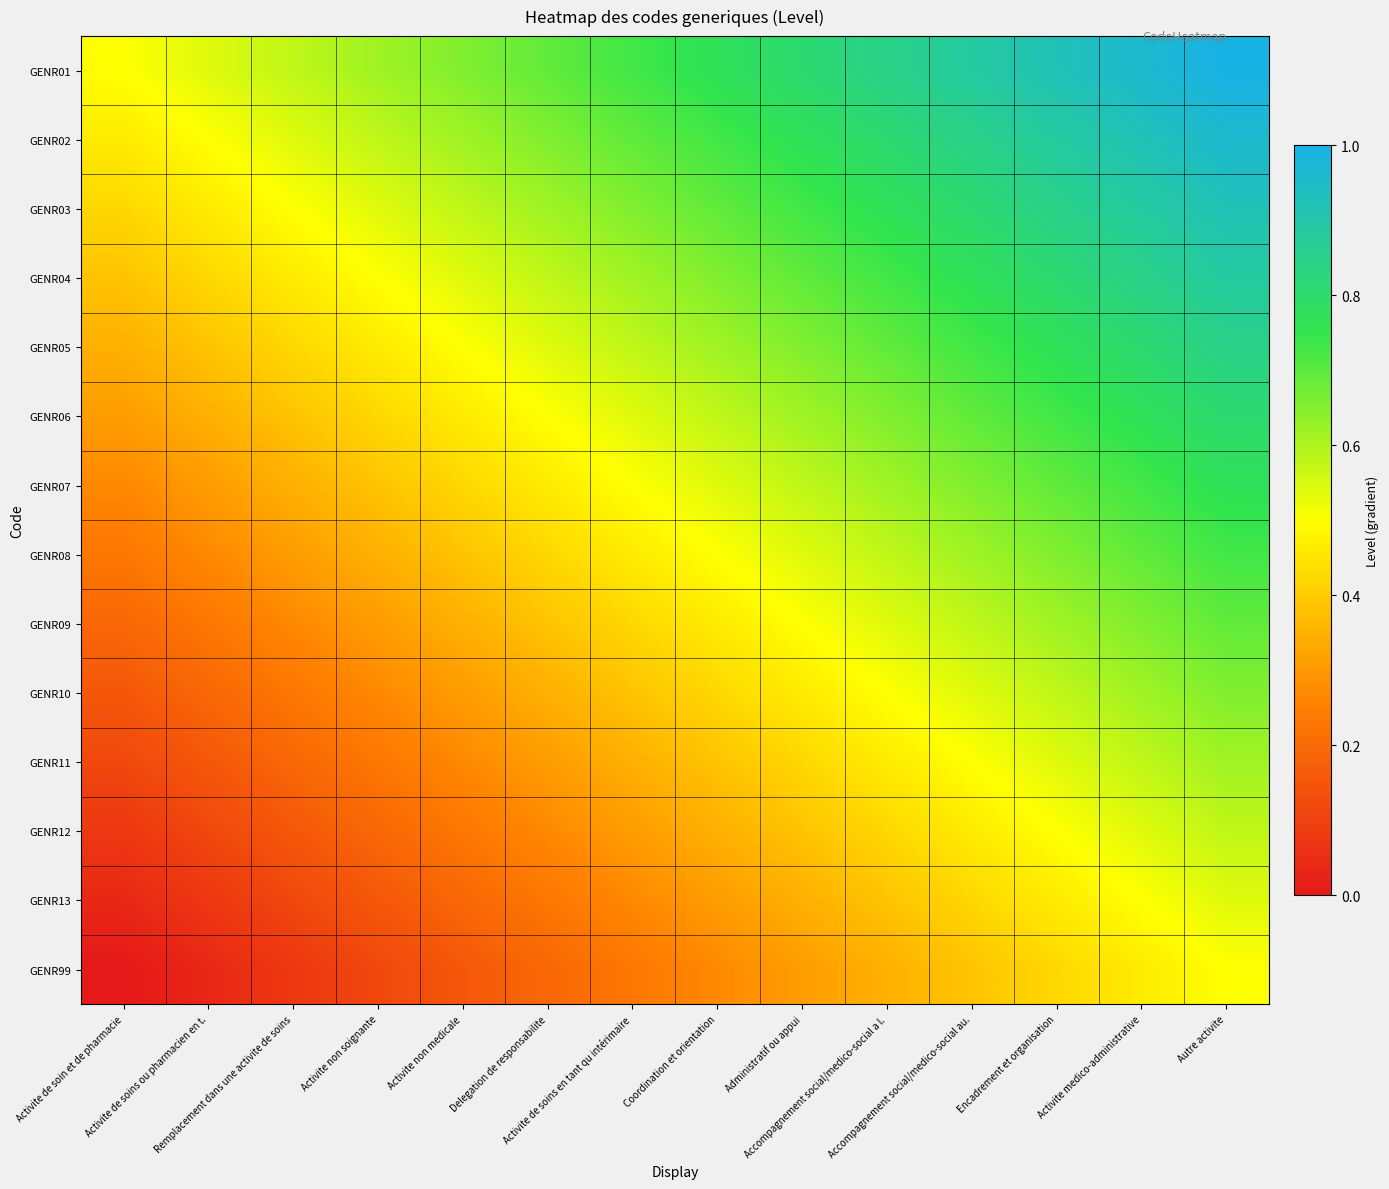

Reading left to right, extract all data points from this chart.

GENR01: Activite de soin et de pharmacie=0.5	Activite de soins ou pharmacien en t.=0.5	Remplacement dans une activite de soins=0.6	Activite non soignante=0.6	Activite non medicale=0.7	Delegation de responsabilite=0.7	Activite de soins en tant qu intérimaire=0.7	Coordination et orientation=0.8	Administratif ou appui=0.8	Accompagnement social/medico-social a l.=0.8	Accompagnement social/medico-social au.=0.9	Encadrement et organisation=0.9	Activite medico-administrative=1.0	Autre activite=1.0
GENR02: Activite de soin et de pharmacie=0.5	Activite de soins ou pharmacien en t.=0.5	Remplacement dans une activite de soins=0.5	Activite non soignante=0.6	Activite non medicale=0.6	Delegation de responsabilite=0.7	Activite de soins en tant qu intérimaire=0.7	Coordination et orientation=0.7	Administratif ou appui=0.8	Accompagnement social/medico-social a l.=0.8	Accompagnement social/medico-social au.=0.8	Encadrement et organisation=0.9	Activite medico-administrative=0.9	Autre activite=1.0
GENR03: Activite de soin et de pharmacie=0.4	Activite de soins ou pharmacien en t.=0.5	Remplacement dans une activite de soins=0.5	Activite non soignante=0.5	Activite non medicale=0.6	Delegation de responsabilite=0.6	Activite de soins en tant qu intérimaire=0.7	Coordination et orientation=0.7	Administratif ou appui=0.7	Accompagnement social/medico-social a l.=0.8	Accompagnement social/medico-social au.=0.8	Encadrement et organisation=0.8	Activite medico-administrative=0.9	Autre activite=0.9
GENR04: Activite de soin et de pharmacie=0.4	Activite de soins ou pharmacien en t.=0.4	Remplacement dans une activite de soins=0.5	Activite non soignante=0.5	Activite non medicale=0.5	Delegation de responsabilite=0.6	Activite de soins en tant qu intérimaire=0.6	Coordination et orientation=0.7	Administratif ou appui=0.7	Accompagnement social/medico-social a l.=0.7	Accompagnement social/medico-social au.=0.8	Encadrement et organisation=0.8	Activite medico-administrative=0.8	Autre activite=0.9
GENR05: Activite de soin et de pharmacie=0.3	Activite de soins ou pharmacien en t.=0.4	Remplacement dans une activite de soins=0.4	Activite non soignante=0.5	Activite non medicale=0.5	Delegation de responsabilite=0.5	Activite de soins en tant qu intérimaire=0.6	Coordination et orientation=0.6	Administratif ou appui=0.7	Accompagnement social/medico-social a l.=0.7	Accompagnement social/medico-social au.=0.7	Encadrement et organisation=0.8	Activite medico-administrative=0.8	Autre activite=0.8
GENR06: Activite de soin et de pharmacie=0.3	Activite de soins ou pharmacien en t.=0.3	Remplacement dans une activite de soins=0.4	Activite non soignante=0.4	Activite non medicale=0.5	Delegation de responsabilite=0.5	Activite de soins en tant qu intérimaire=0.5	Coordination et orientation=0.6	Administratif ou appui=0.6	Accompagnement social/medico-social a l.=0.7	Accompagnement social/medico-social au.=0.7	Encadrement et organisation=0.7	Activite medico-administrative=0.8	Autre activite=0.8
GENR07: Activite de soin et de pharmacie=0.3	Activite de soins ou pharmacien en t.=0.3	Remplacement dans une activite de soins=0.3	Activite non soignante=0.4	Activite non medicale=0.4	Delegation de responsabilite=0.5	Activite de soins en tant qu intérimaire=0.5	Coordination et orientation=0.5	Administratif ou appui=0.6	Accompagnement social/medico-social a l.=0.6	Accompagnement social/medico-social au.=0.7	Encadrement et organisation=0.7	Activite medico-administrative=0.7	Autre activite=0.8
GENR08: Activite de soin et de pharmacie=0.2	Activite de soins ou pharmacien en t.=0.3	Remplacement dans une activite de soins=0.3	Activite non soignante=0.3	Activite non medicale=0.4	Delegation de responsabilite=0.4	Activite de soins en tant qu intérimaire=0.5	Coordination et orientation=0.5	Administratif ou appui=0.5	Accompagnement social/medico-social a l.=0.6	Accompagnement social/medico-social au.=0.6	Encadrement et organisation=0.7	Activite medico-administrative=0.7	Autre activite=0.7
GENR09: Activite de soin et de pharmacie=0.2	Activite de soins ou pharmacien en t.=0.2	Remplacement dans une activite de soins=0.3	Activite non soignante=0.3	Activite non medicale=0.3	Delegation de responsabilite=0.4	Activite de soins en tant qu intérimaire=0.4	Coordination et orientation=0.5	Administratif ou appui=0.5	Accompagnement social/medico-social a l.=0.5	Accompagnement social/medico-social au.=0.6	Encadrement et organisation=0.6	Activite medico-administrative=0.7	Autre activite=0.7
GENR10: Activite de soin et de pharmacie=0.2	Activite de soins ou pharmacien en t.=0.2	Remplacement dans une activite de soins=0.2	Activite non soignante=0.3	Activite non medicale=0.3	Delegation de responsabilite=0.3	Activite de soins en tant qu intérimaire=0.4	Coordination et orientation=0.4	Administratif ou appui=0.5	Accompagnement social/medico-social a l.=0.5	Accompagnement social/medico-social au.=0.5	Encadrement et organisation=0.6	Activite medico-administrative=0.6	Autre activite=0.7
GENR11: Activite de soin et de pharmacie=0.1	Activite de soins ou pharmacien en t.=0.2	Remplacement dans une activite de soins=0.2	Activite non soignante=0.2	Activite non medicale=0.3	Delegation de responsabilite=0.3	Activite de soins en tant qu intérimaire=0.3	Coordination et orientation=0.4	Administratif ou appui=0.4	Accompagnement social/medico-social a l.=0.5	Accompagnement social/medico-social au.=0.5	Encadrement et organisation=0.5	Activite medico-administrative=0.6	Autre activite=0.6
GENR12: Activite de soin et de pharmacie=0.1	Activite de soins ou pharmacien en t.=0.1	Remplacement dans une activite de soins=0.2	Activite non soignante=0.2	Activite non medicale=0.2	Delegation de responsabilite=0.3	Activite de soins en tant qu intérimaire=0.3	Coordination et orientation=0.3	Administratif ou appui=0.4	Accompagnement social/medico-social a l.=0.4	Accompagnement social/medico-social au.=0.5	Encadrement et organisation=0.5	Activite medico-administrative=0.5	Autre activite=0.6
GENR13: Activite de soin et de pharmacie=0.0	Activite de soins ou pharmacien en t.=0.1	Remplacement dans une activite de soins=0.1	Activite non soignante=0.2	Activite non medicale=0.2	Delegation de responsabilite=0.2	Activite de soins en tant qu intérimaire=0.3	Coordination et orientation=0.3	Administratif ou appui=0.3	Accompagnement social/medico-social a l.=0.4	Accompagnement social/medico-social au.=0.4	Encadrement et organisation=0.5	Activite medico-administrative=0.5	Autre activite=0.5
GENR99: Activite de soin et de pharmacie=0.0	Activite de soins ou pharmacien en t.=0.0	Remplacement dans une activite de soins=0.1	Activite non soignante=0.1	Activite non medicale=0.2	Delegation de responsabilite=0.2	Activite de soins en tant qu intérimaire=0.2	Coordination et orientation=0.3	Administratif ou appui=0.3	Accompagnement social/medico-social a l.=0.3	Accompagnement social/medico-social au.=0.4	Encadrement et organisation=0.4	Activite medico-administrative=0.5	Autre activite=0.5